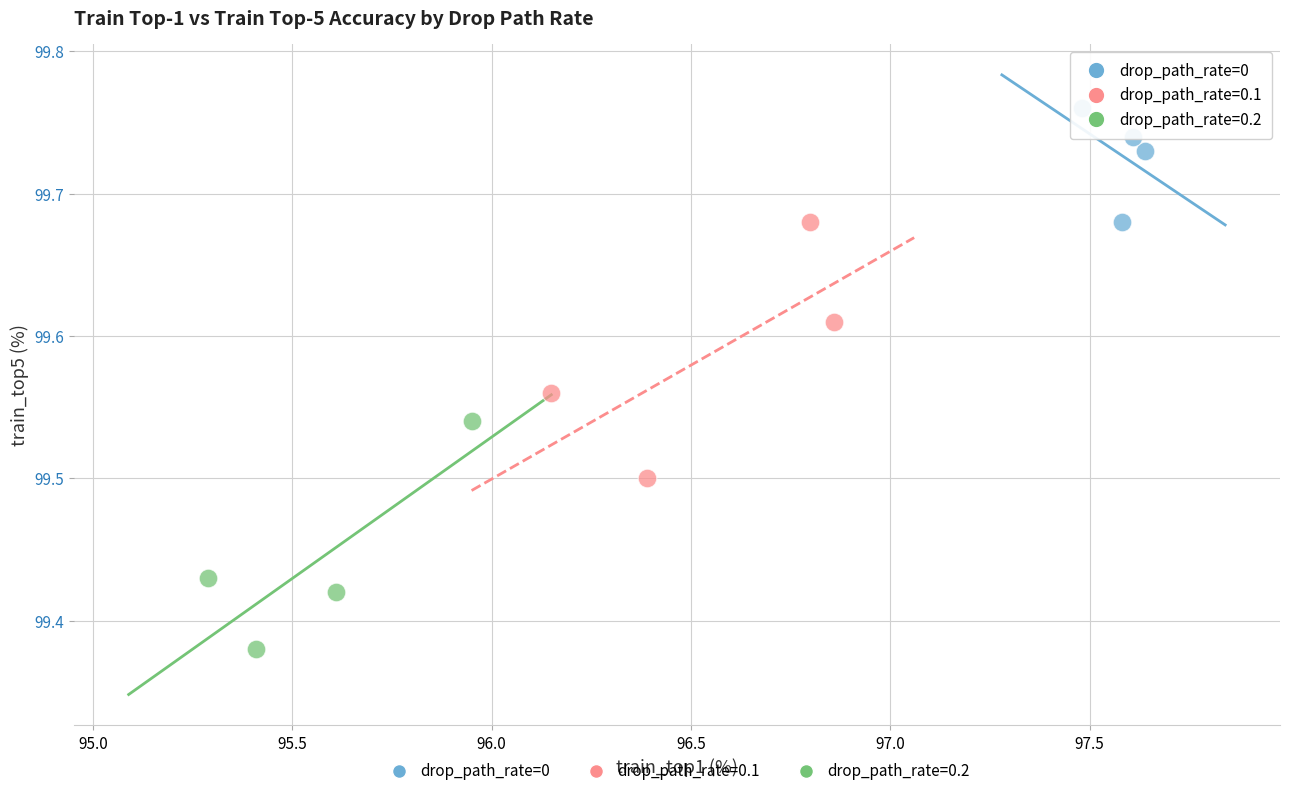

Which series contains the lowest Y value?

drop_path_rate=0.2